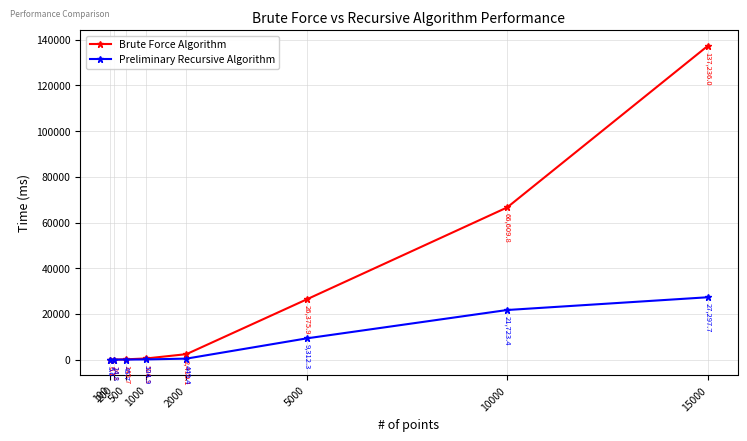

Is it true that Preliminary Recursive Algorithm equals 449.4 at 2000?

True